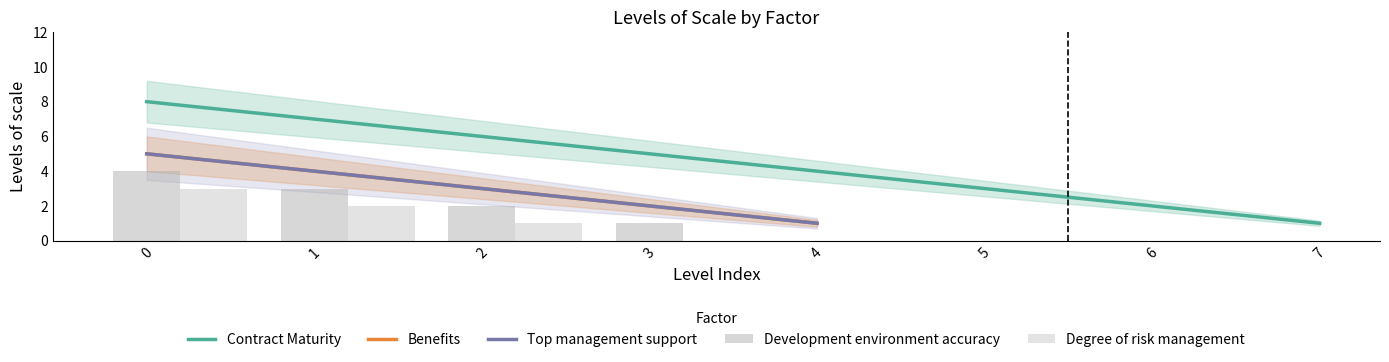

Does the chart contain any negative values?

No